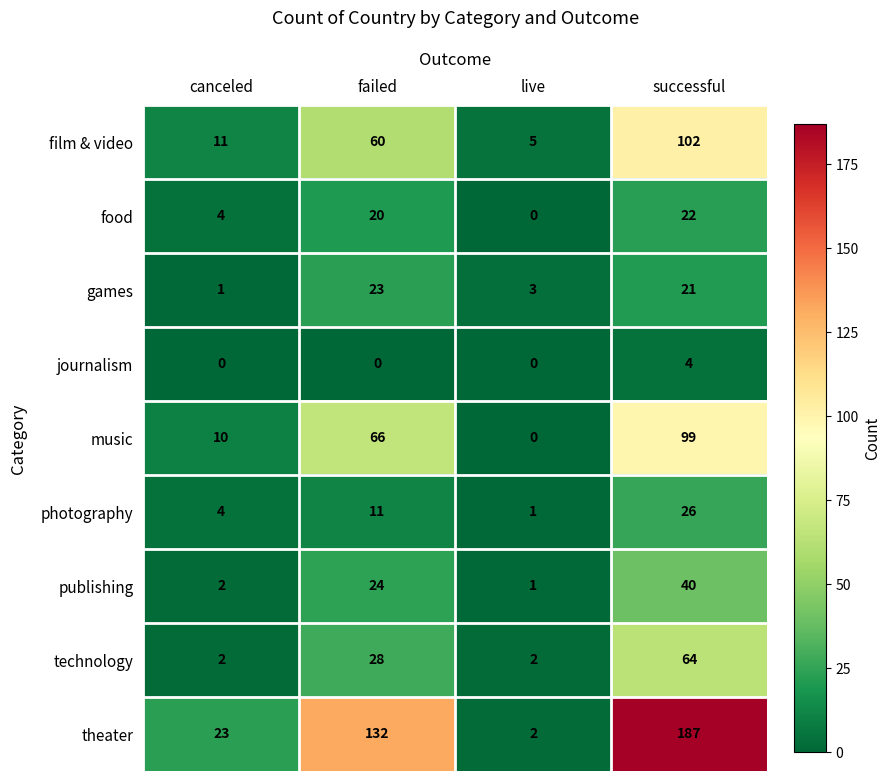

At which label does food reach its peak?

successful